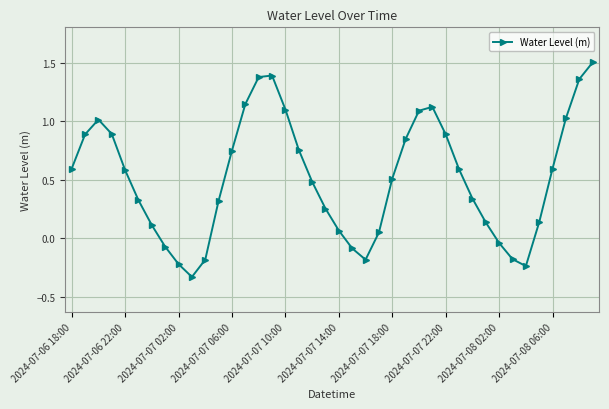

What is the difference between the second highest and second lowest values?

1.6